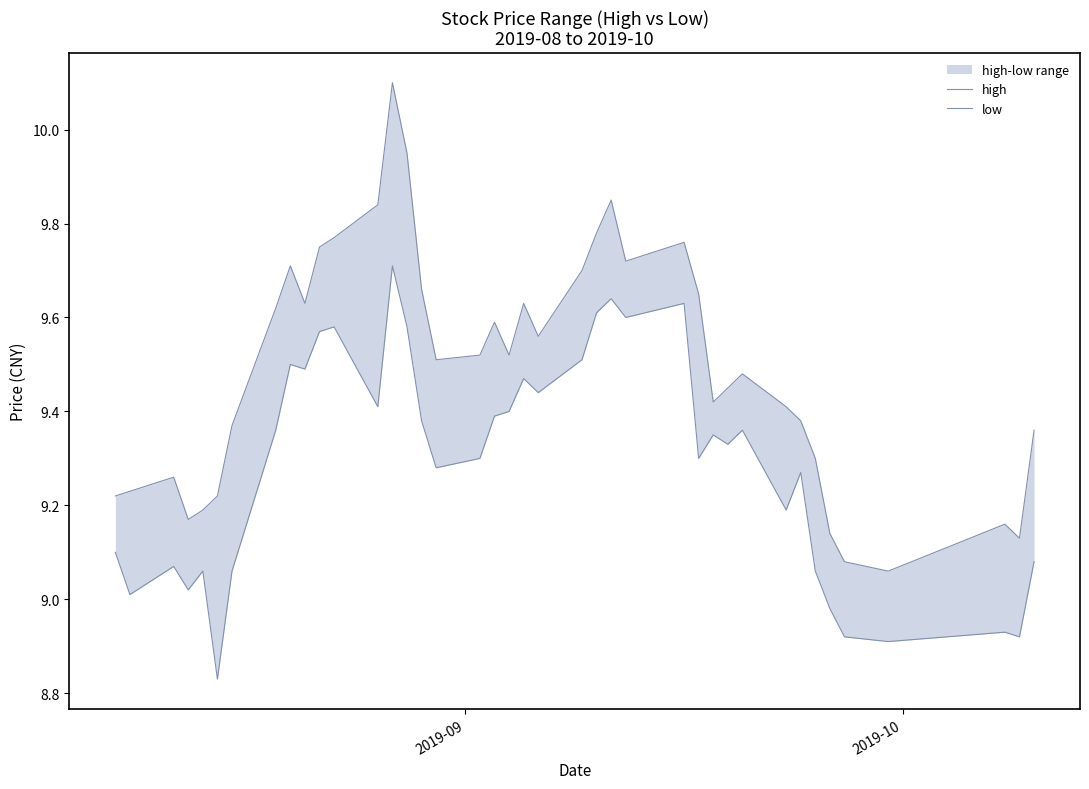

In high, how many points are lower than both neighbors (excluding endpoints)?

9